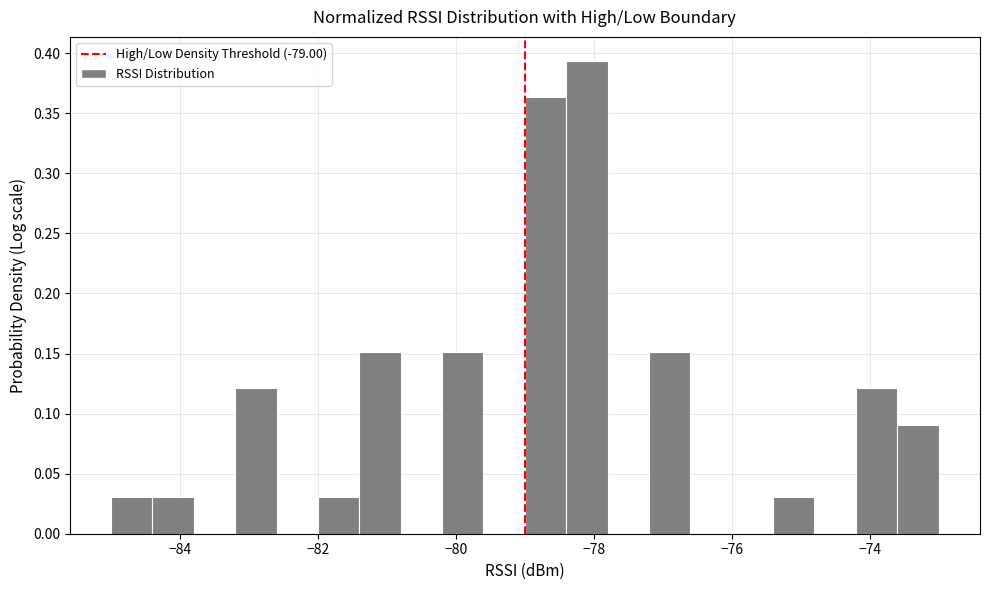

Around what value on the x-axis is the tallest bar? Give the approximate position of its centre, as read against the axis.

-78.0